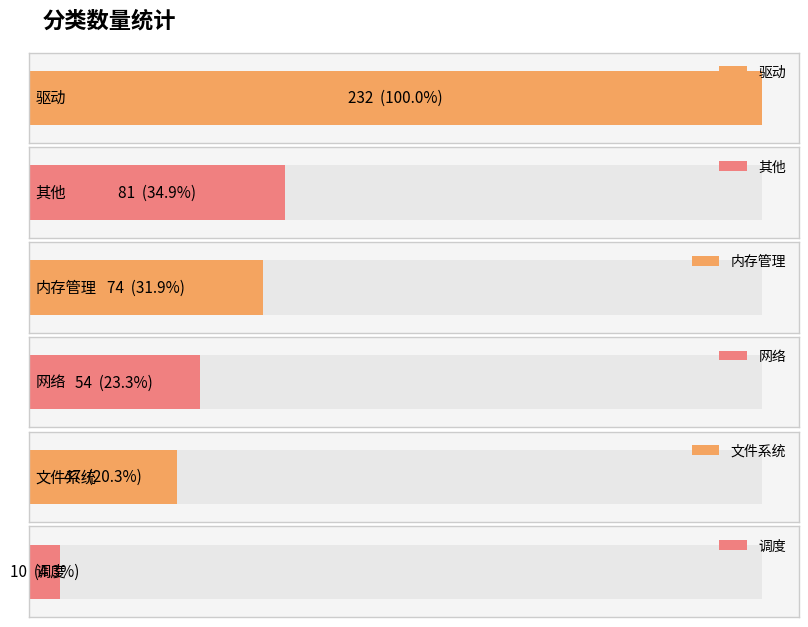

What is the ratio of the value at 调度 to the value at 文件系统?

0.2